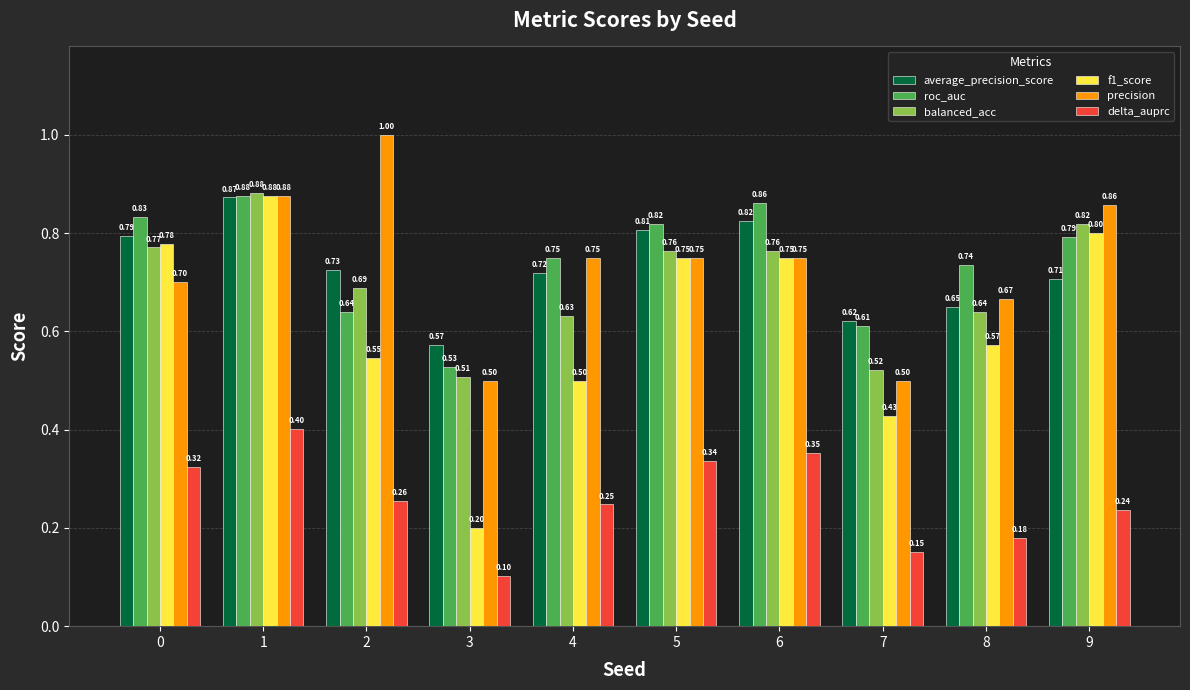

What is the total value across all series at 5?

4.2